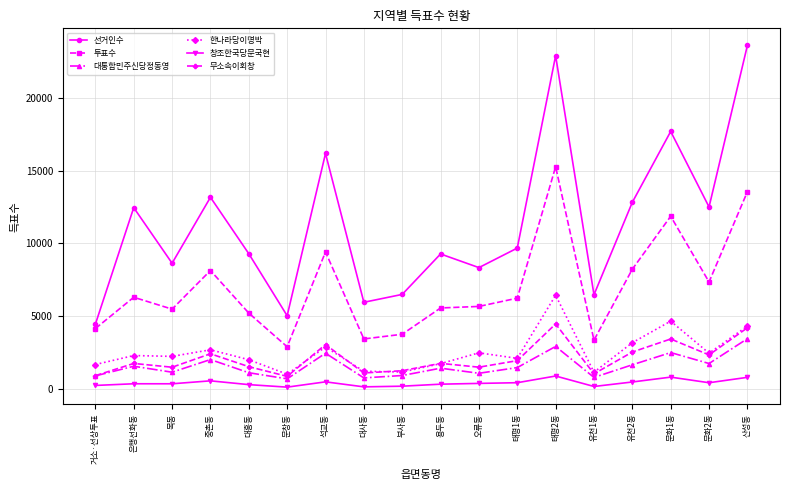

How many categories are shown in the chart?

18